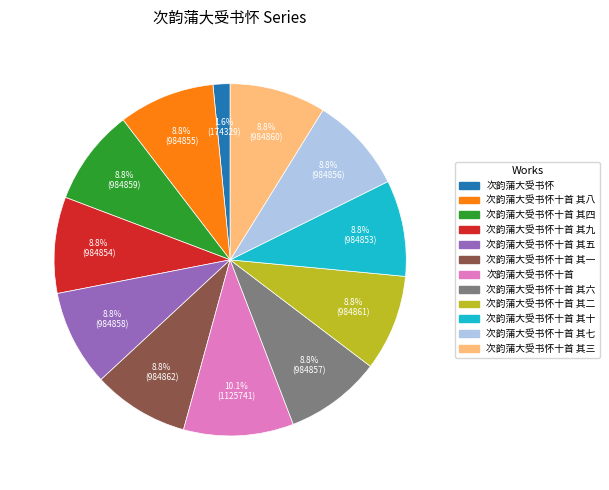

Does any single category account for the majority?

No